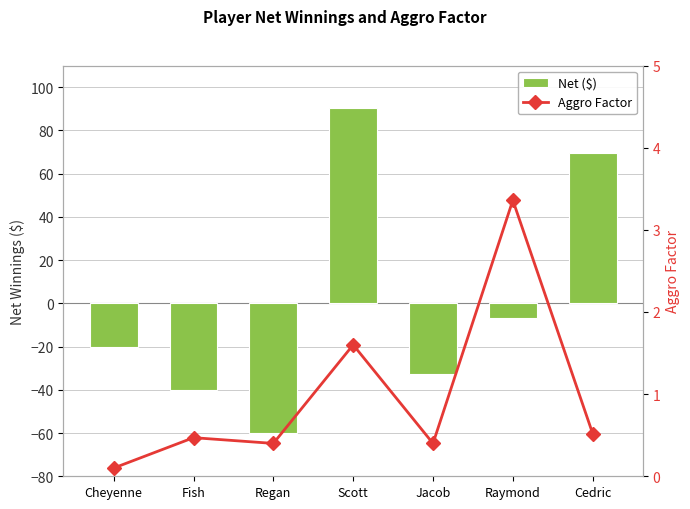

The Aggro Factor series shows 0.1 at Regan. True or false?

False